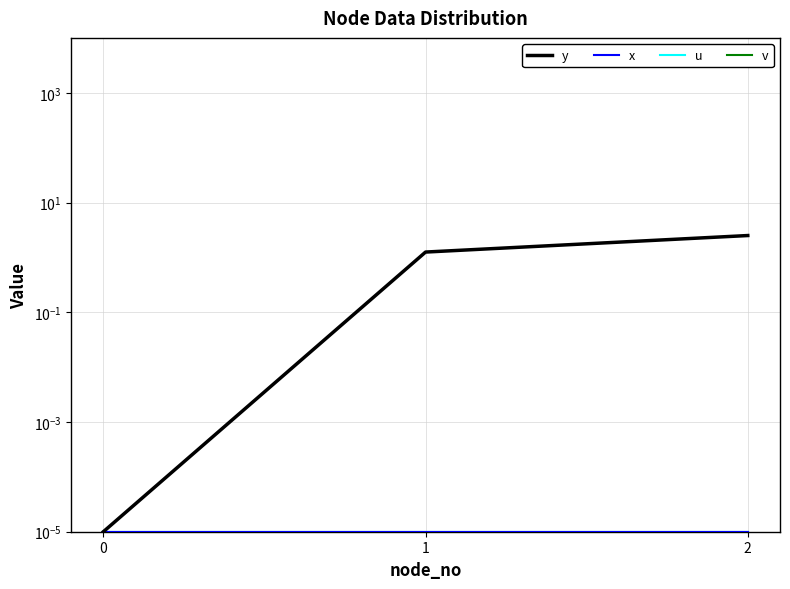

How many distinct data groups are displayed?

4